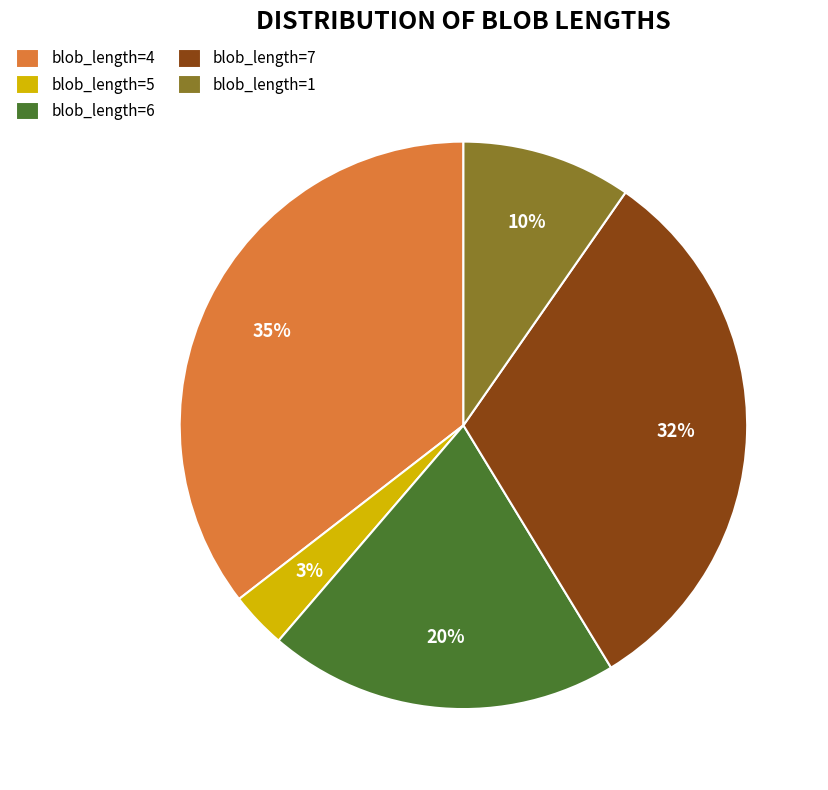

What percentage is the blob_length=5 slice, to the nearest percent?

3%